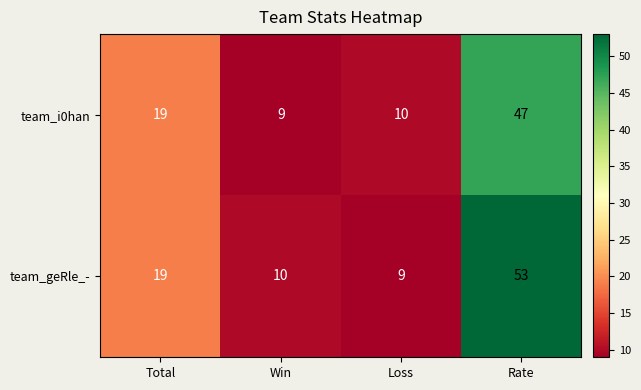

Which series has the widest spread of values?

team_geRle_-